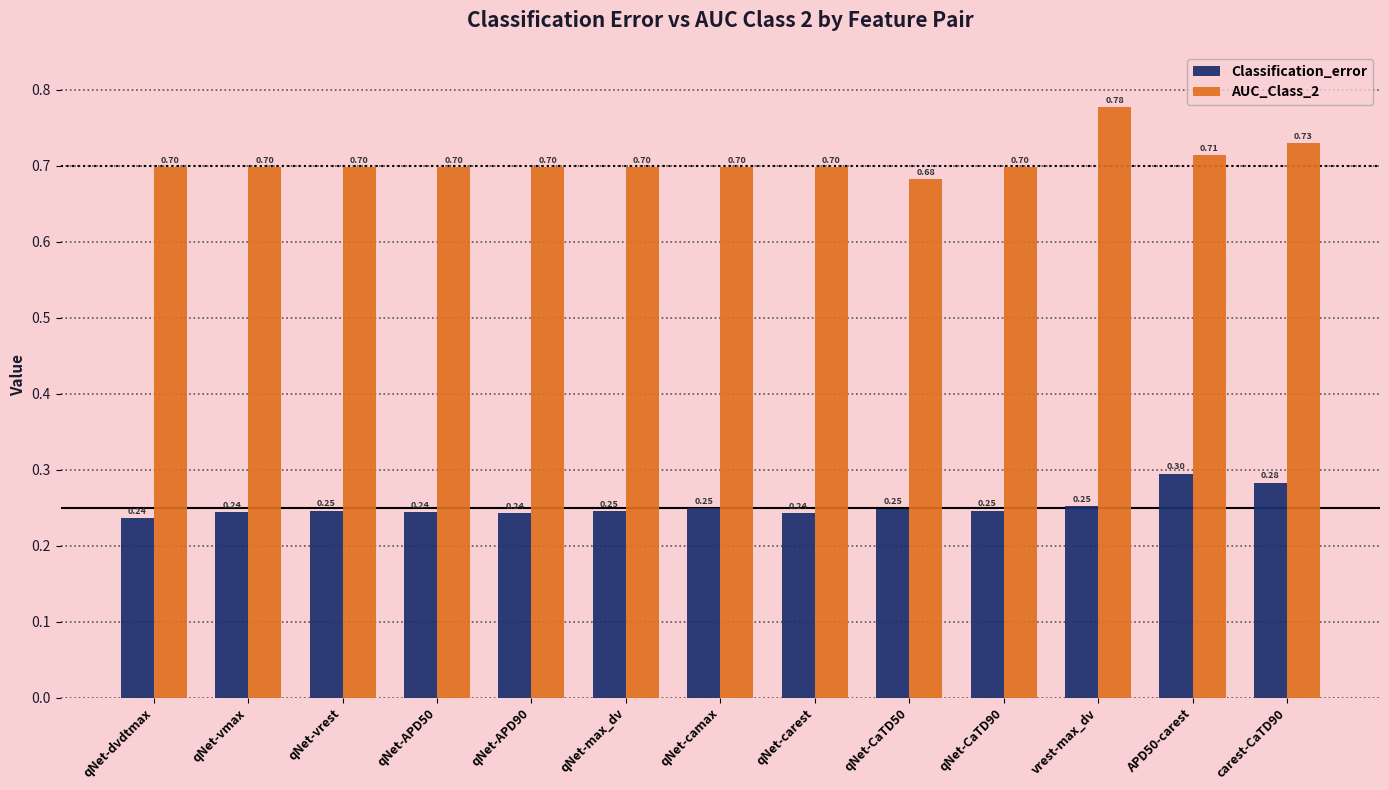

List the series in order of their overall mean, highest first.

AUC_Class_2, Classification_error